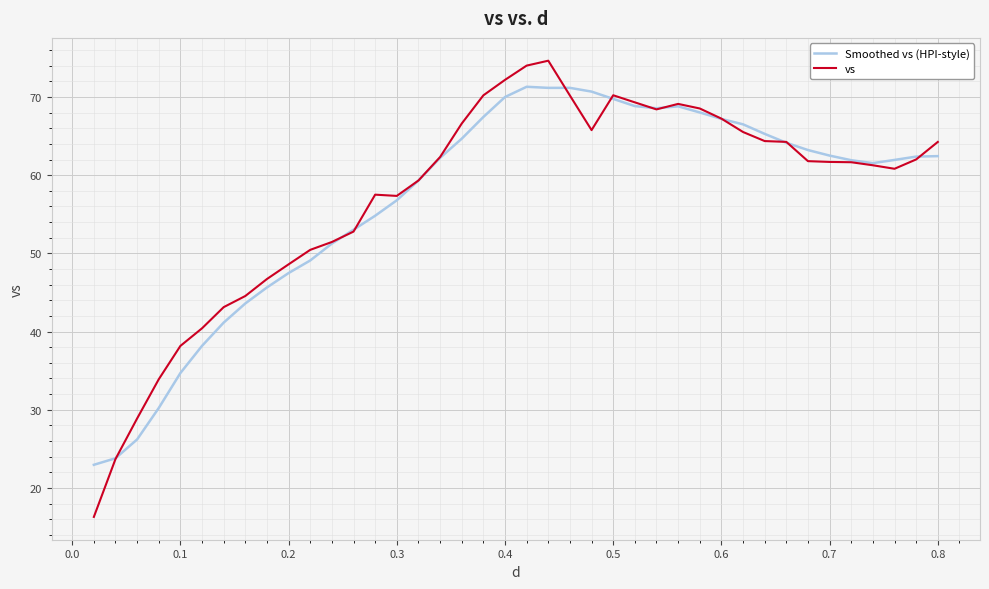

What is the maximum value shown in the chart?

74.6